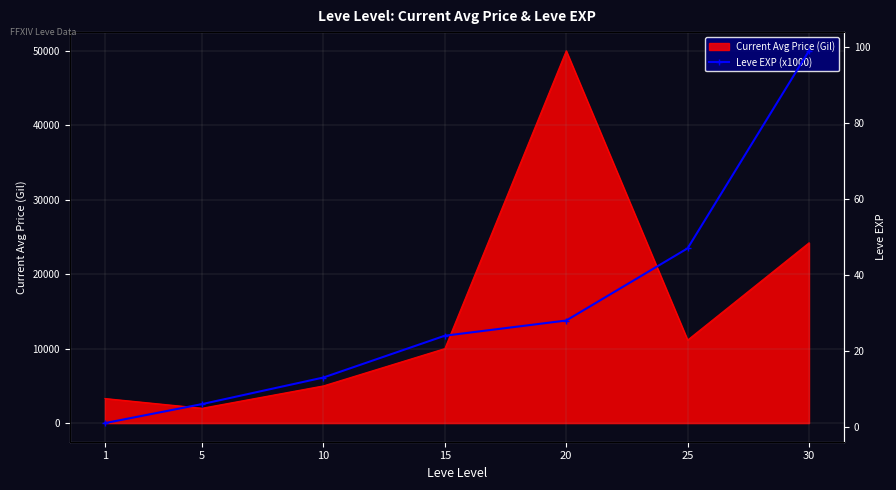

The chart shows a value of 2 at 5. True or false?

False